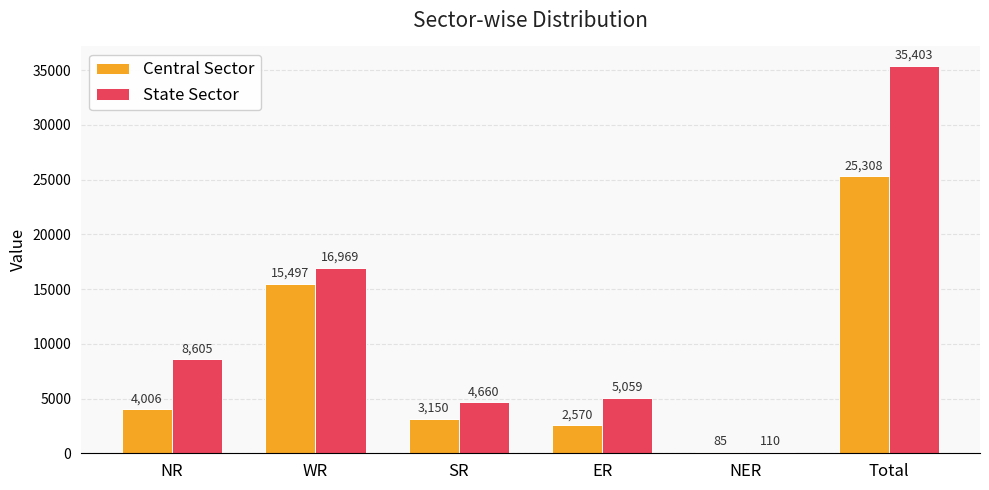

Are the bars horizontal?

No